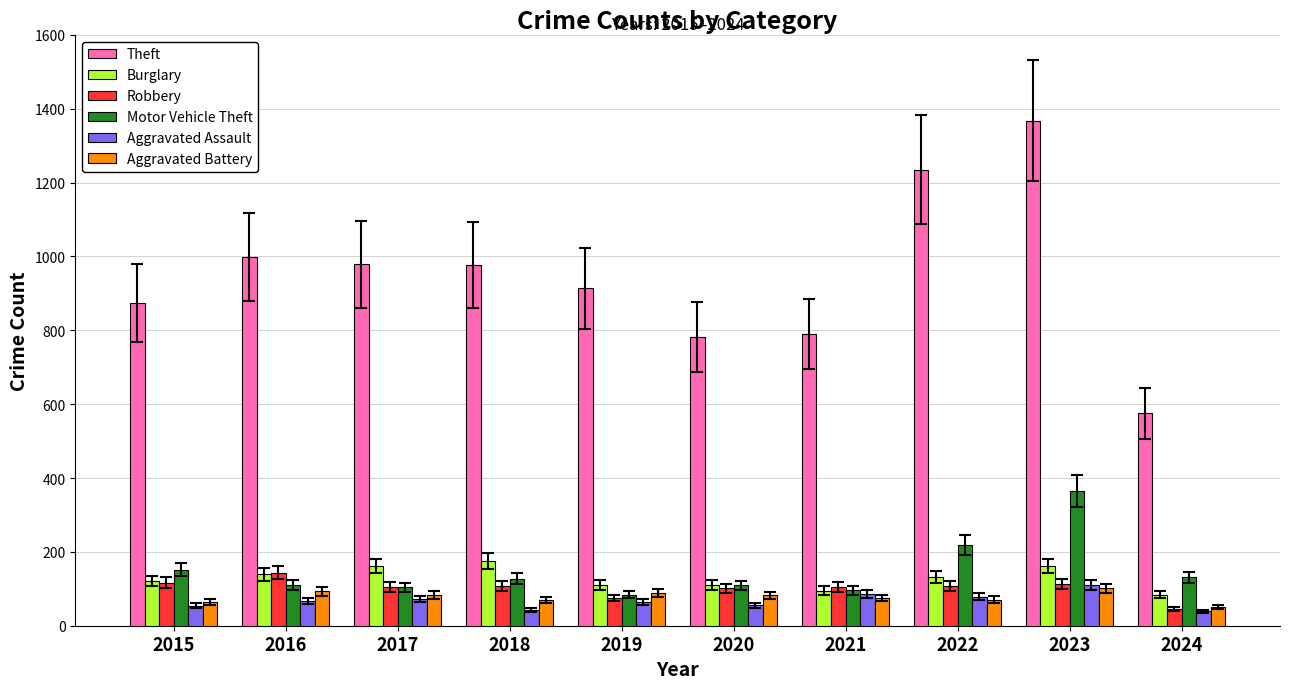

The Robbery series shows 254 at 2016. True or false?

False